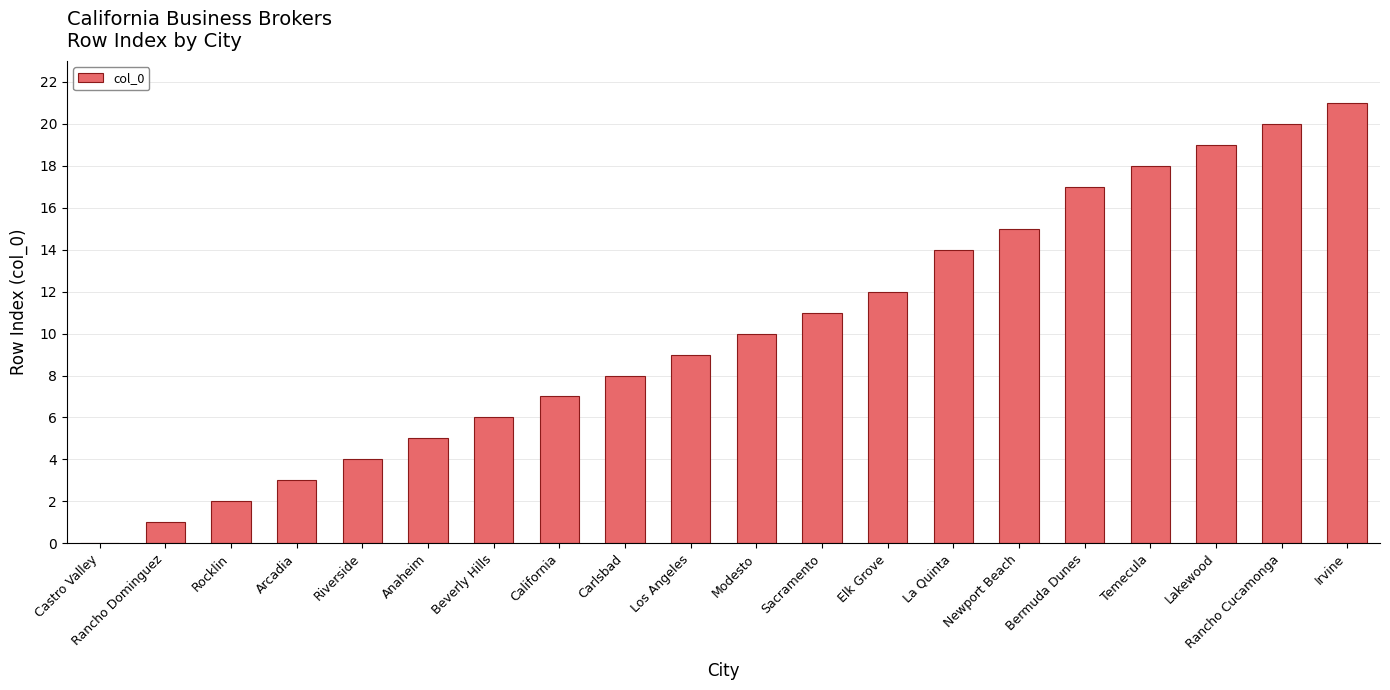

True or false: the data shows 1 at Rancho Dominguez.

True